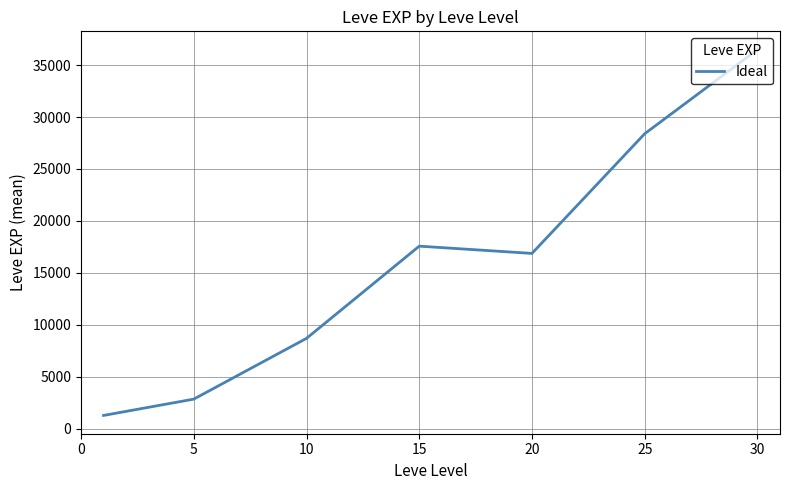

What is the smallest value displayed?

1260.0